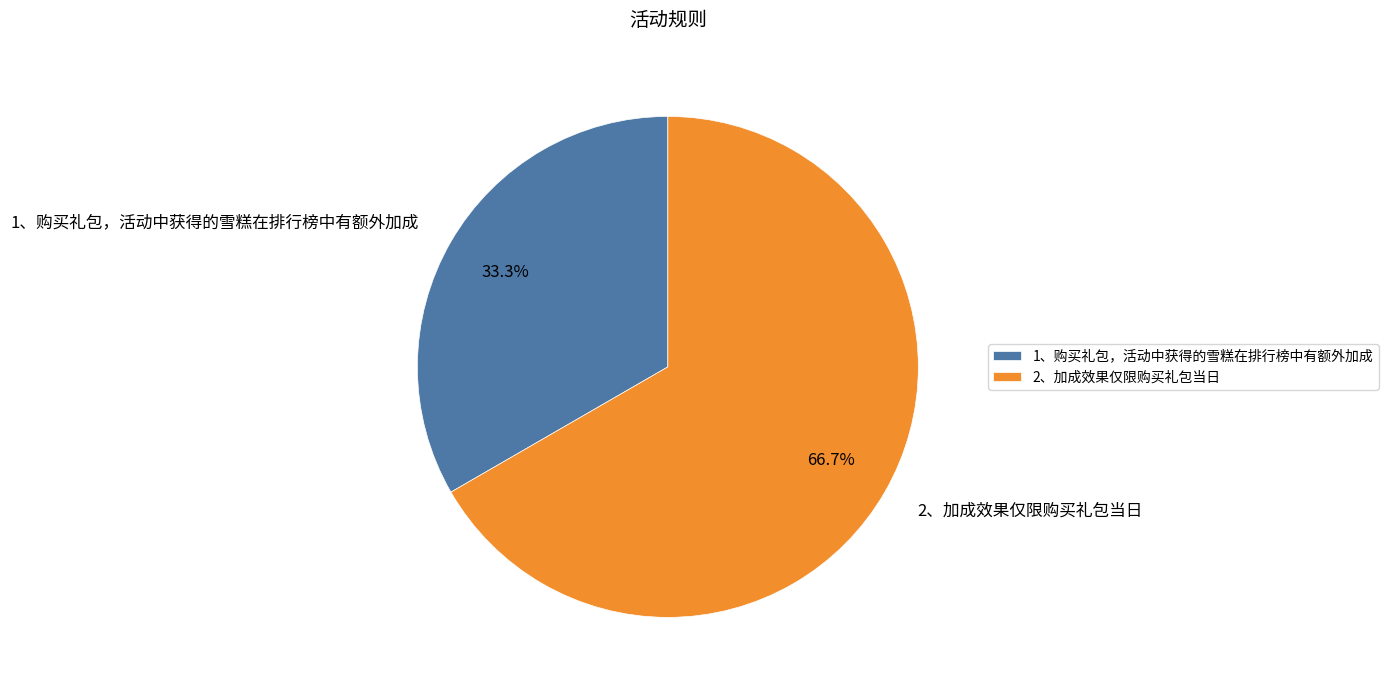

What percentage is NOT represented by 2、加成效果仅限购买礼包当日?

33.3%